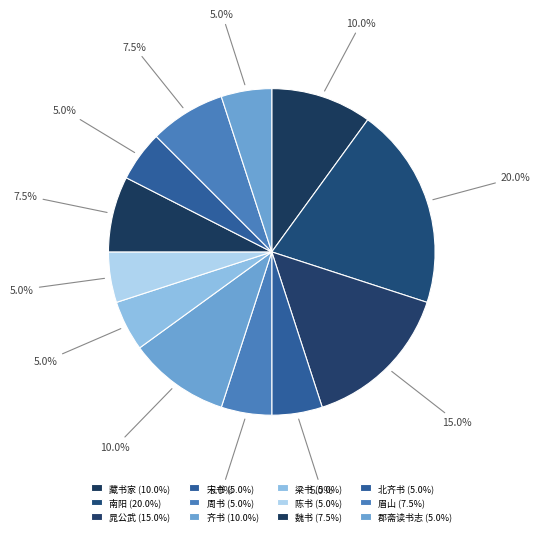

Count the number of slices in the pie.

12